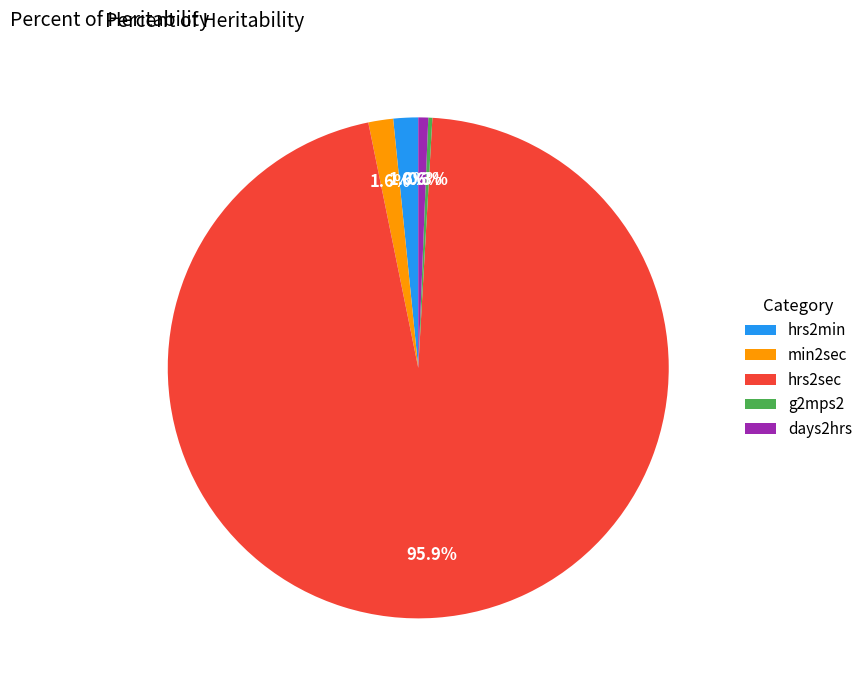

What portion of the pie excludes days2hrs?

99.4%